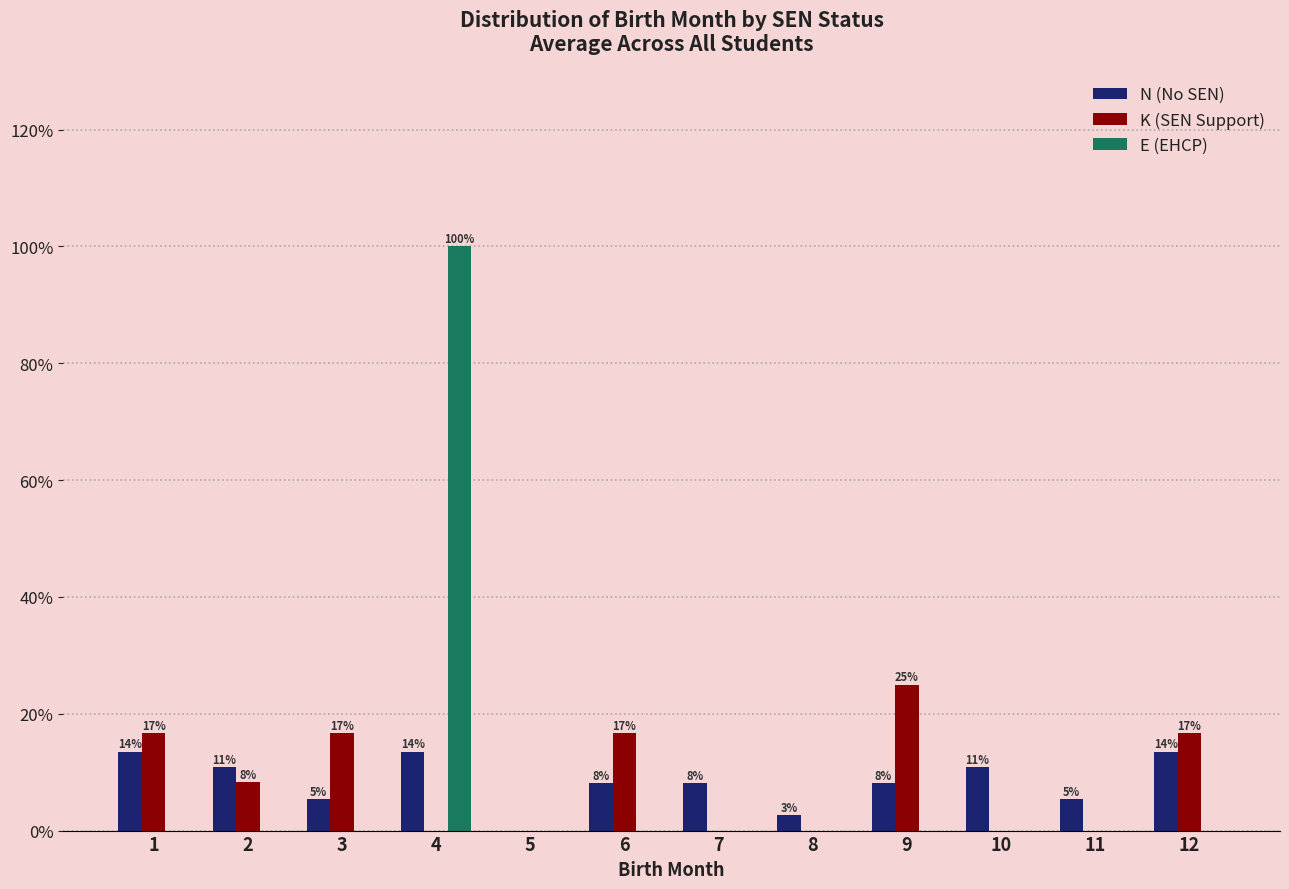

How many groups of bars are there?

12